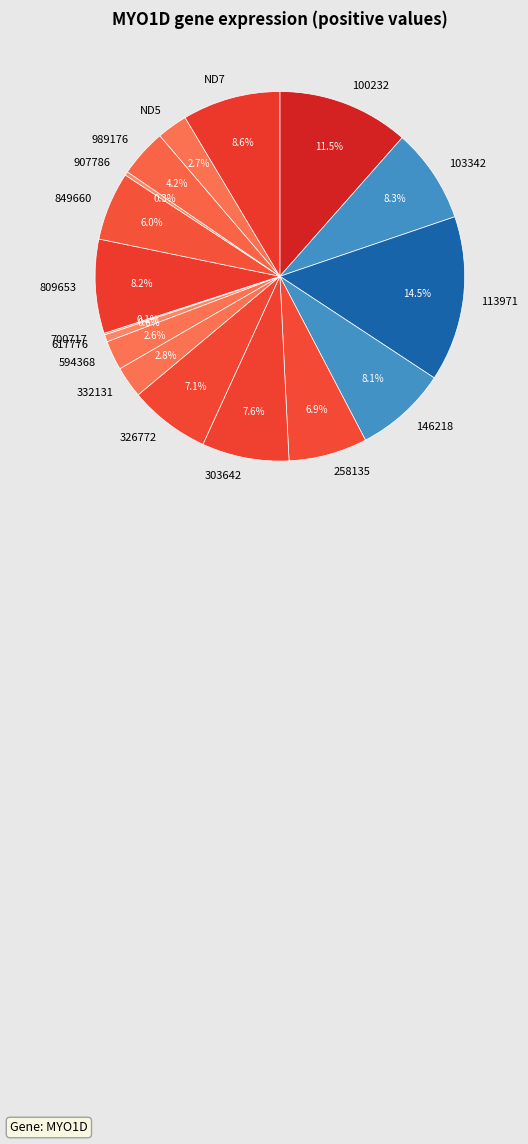

Does 809653 represent more than half of the total?

No